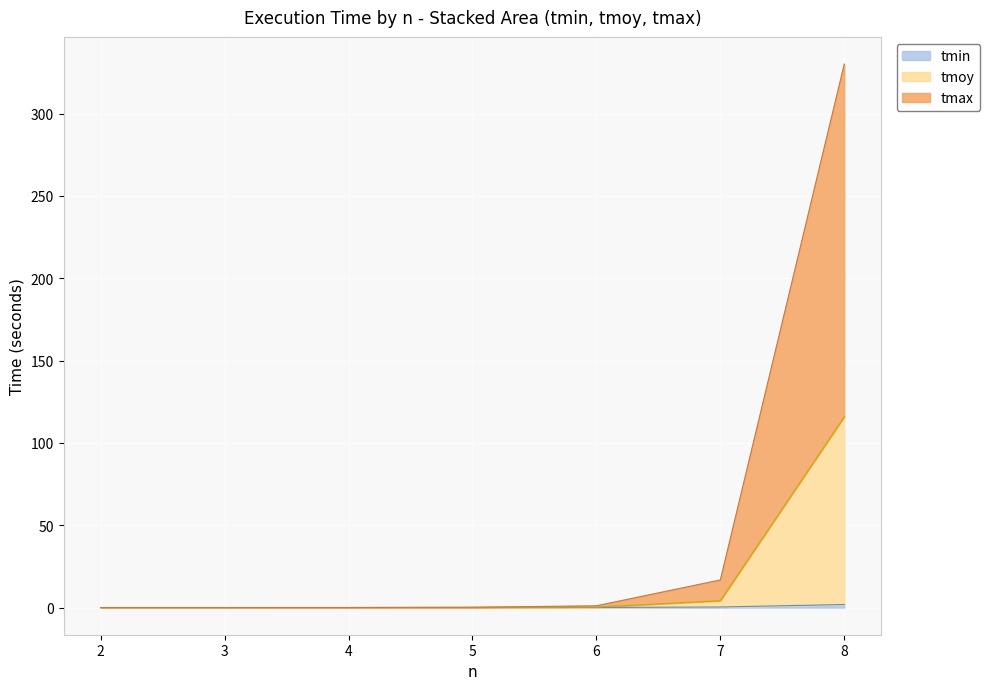

Which category has the highest value in the tmin series?

8